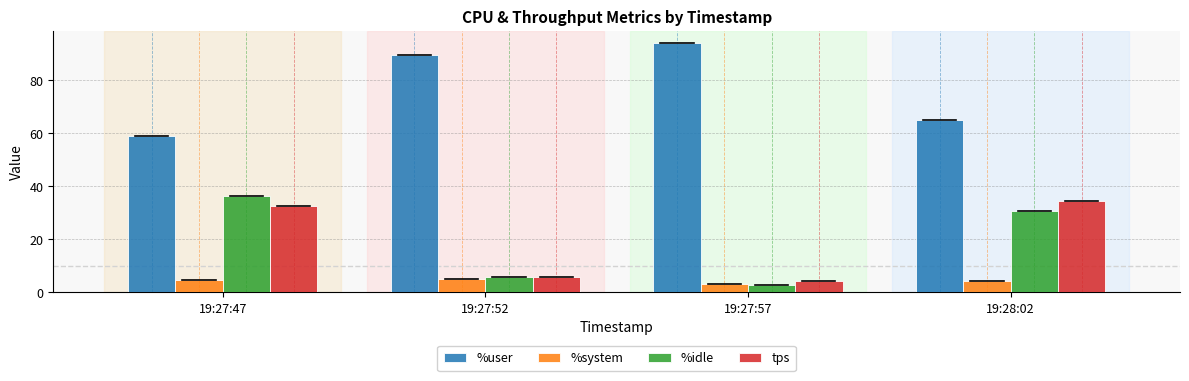

How many data points does each series have?

4